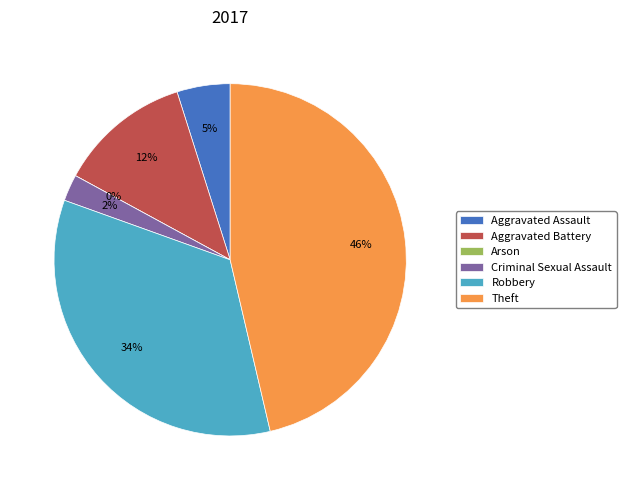

Which slice is the largest?

Theft